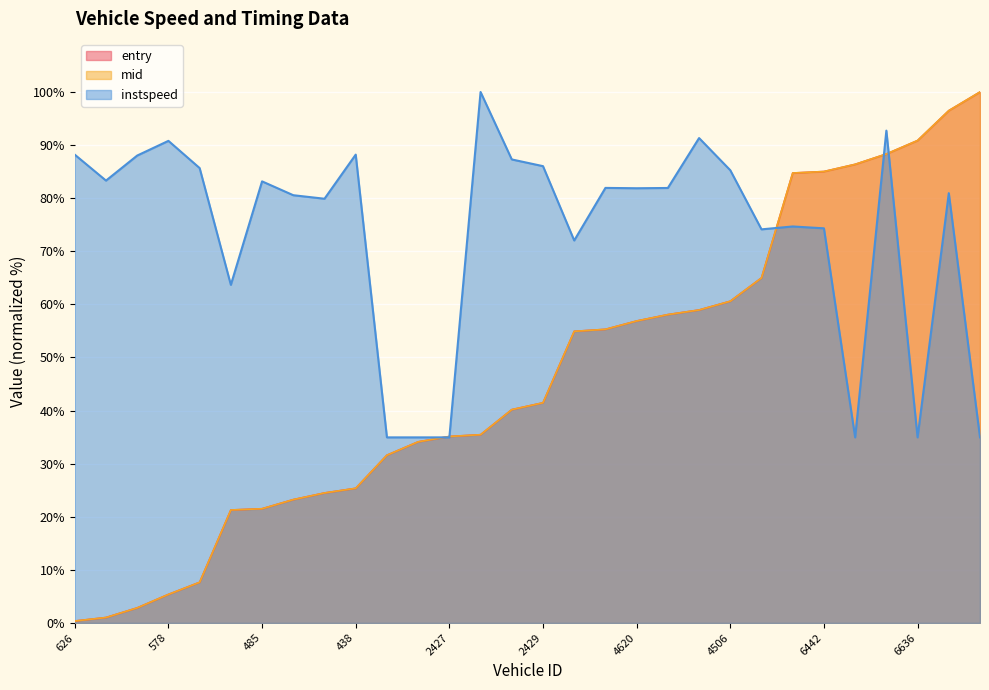

Rank the categories by entry value from highest to lowest.

6437, 6616, 6636, 6406, 6430, 6442, 6555, 4614, 4506, 4517, 4498, 4620, 4585, 4532, 2429, 2509, 2460, 2427, 2472, 2524, 438, 437, 539, 485, 598, 652, 578, 409, 622, 626